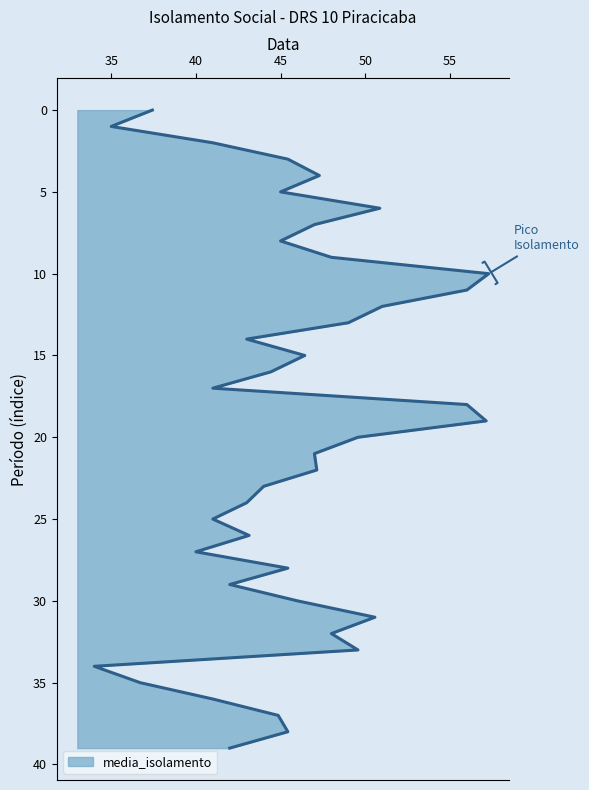

What is the difference between the second highest and second lowest values?

22.1